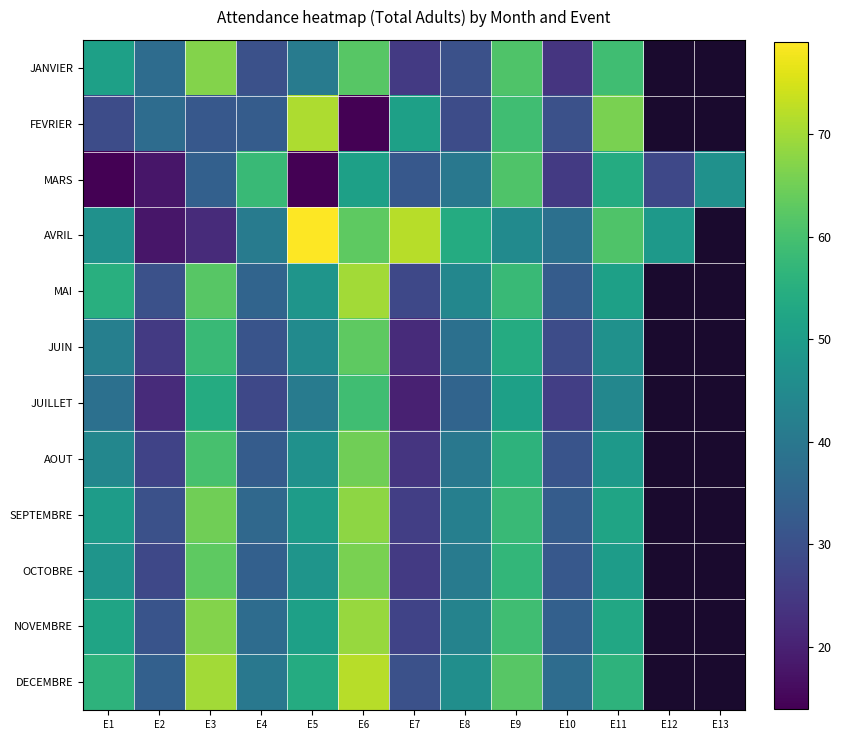

At which category does the chart reach its peak across all series?

E5